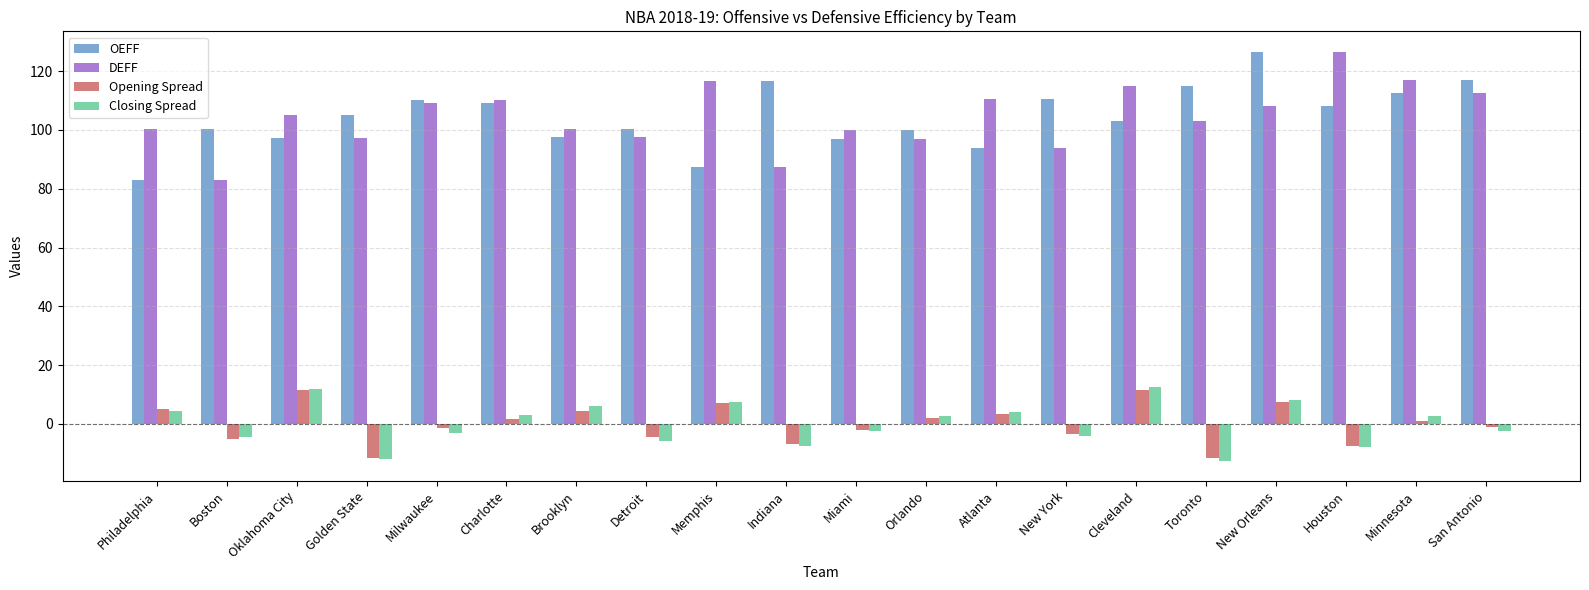

Which series changed the most between Atlanta and Cleveland?

OEFF